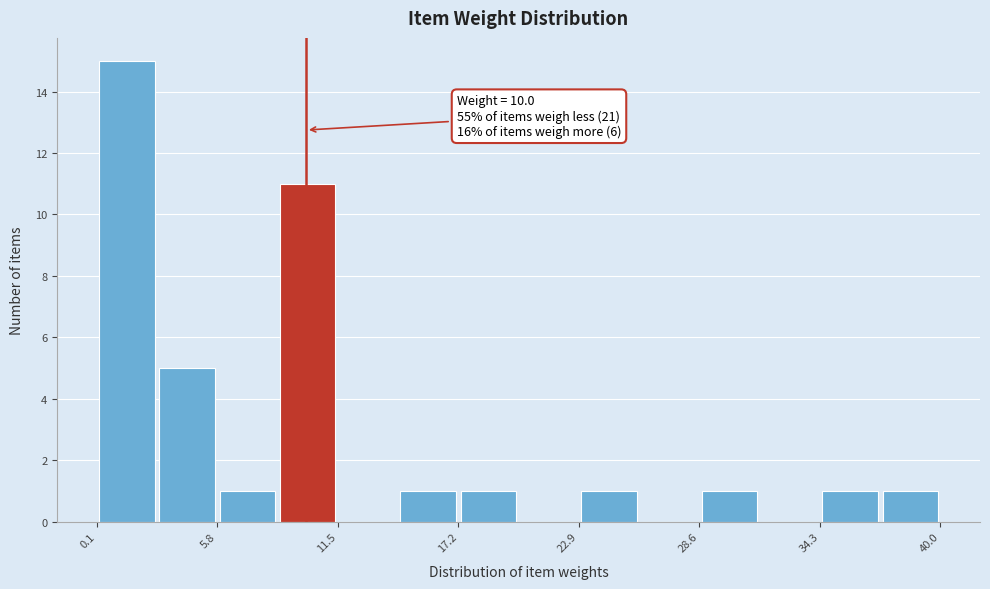

Read against the x-axis, roughly where is the centre of the tallest bar?

2